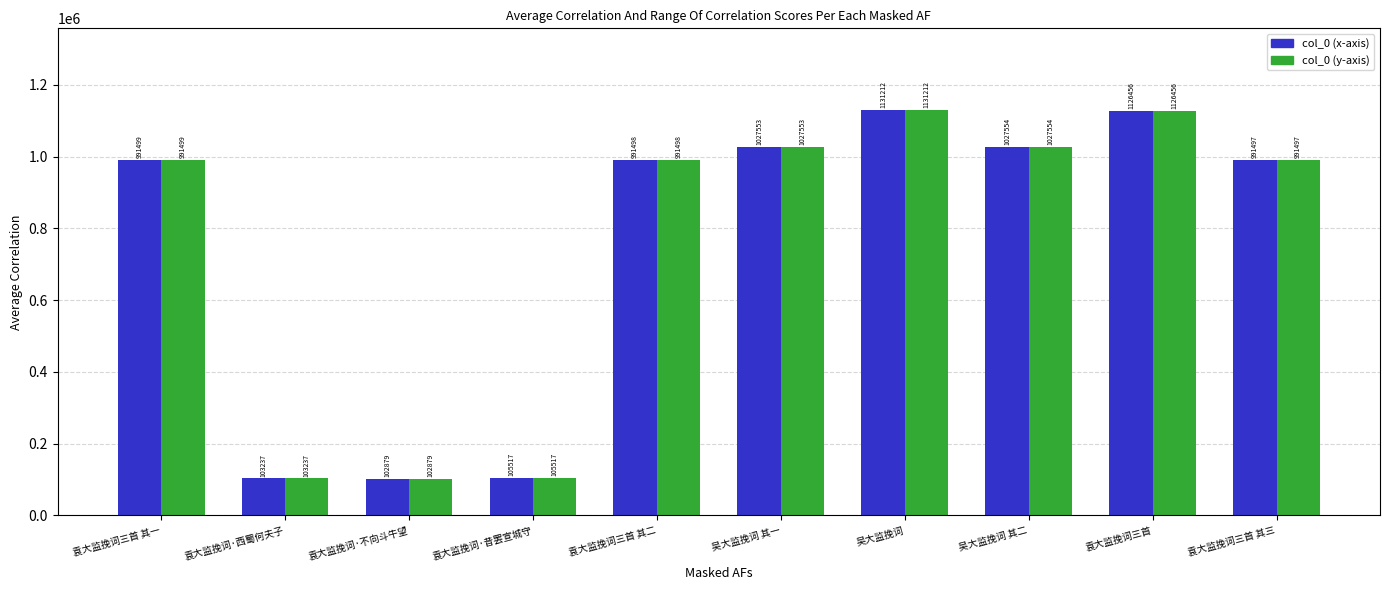

Where is col_0 (x-axis) nearest to the value 617045?

袁大监挽词三首 其三